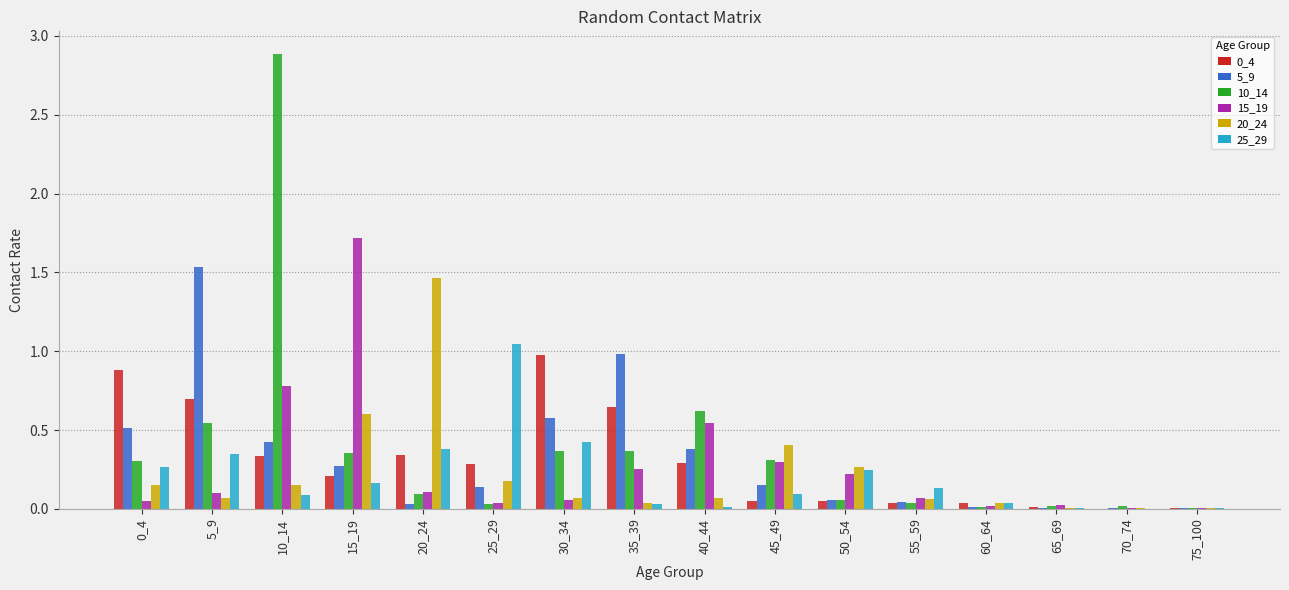

Is the value of 5_9 at 5_9 greater than the value of 25_29 at 55_59?

Yes